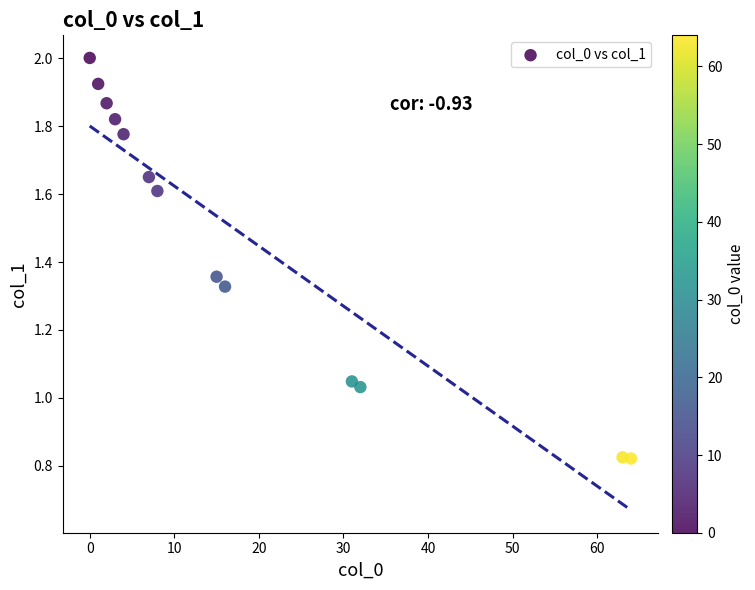

What is the range of Y values (max minus min)?

1.2